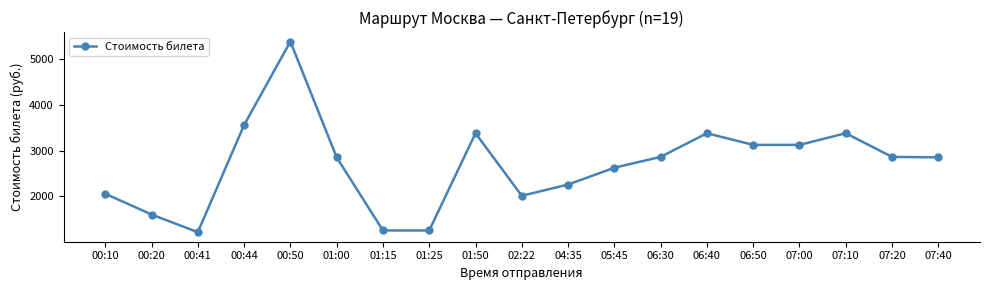

How many values are below 2851?

8